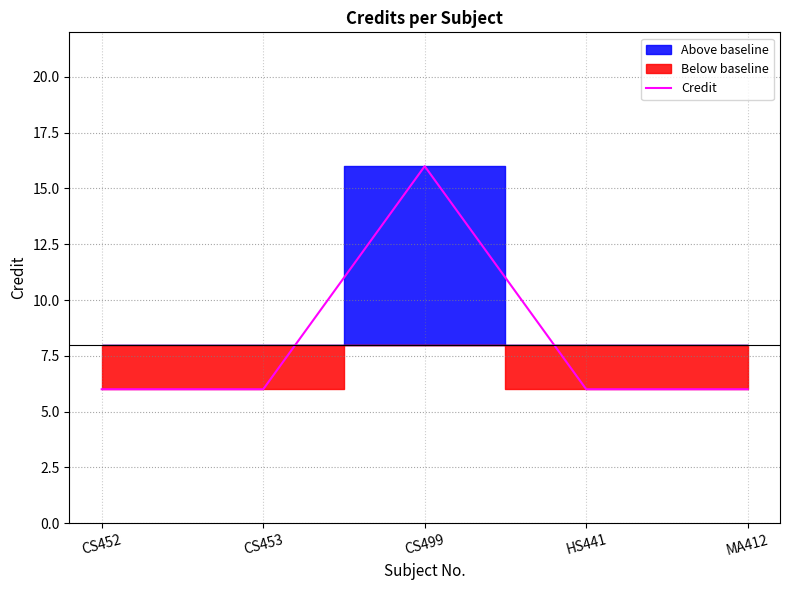

Where is the first local maximum?

CS499